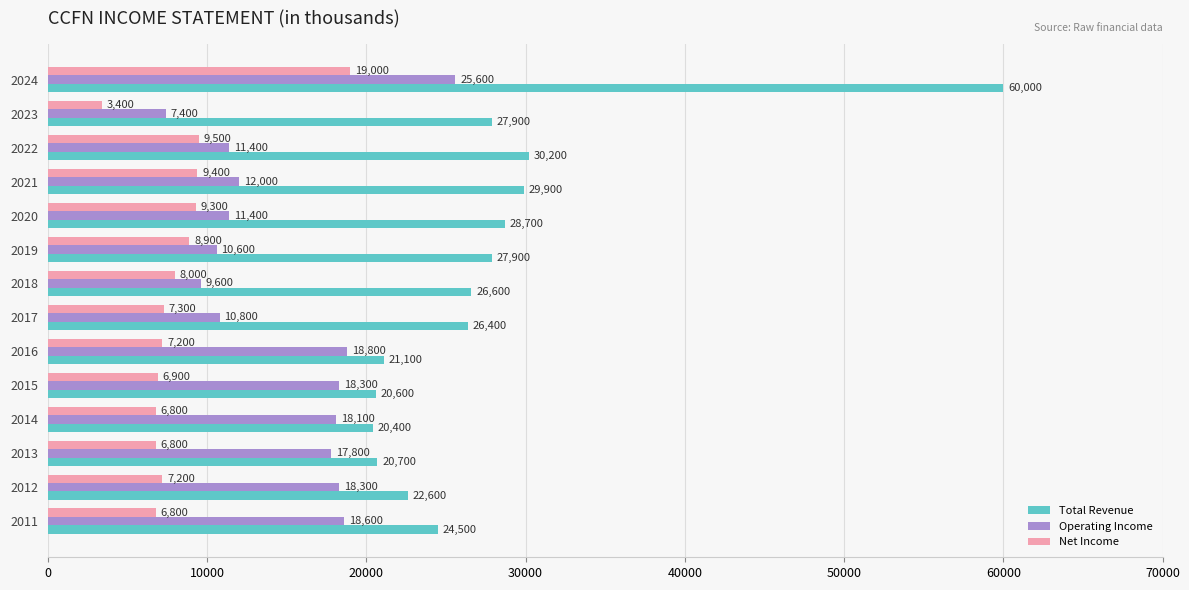

At which label is Operating Income closest to 16500?

2013